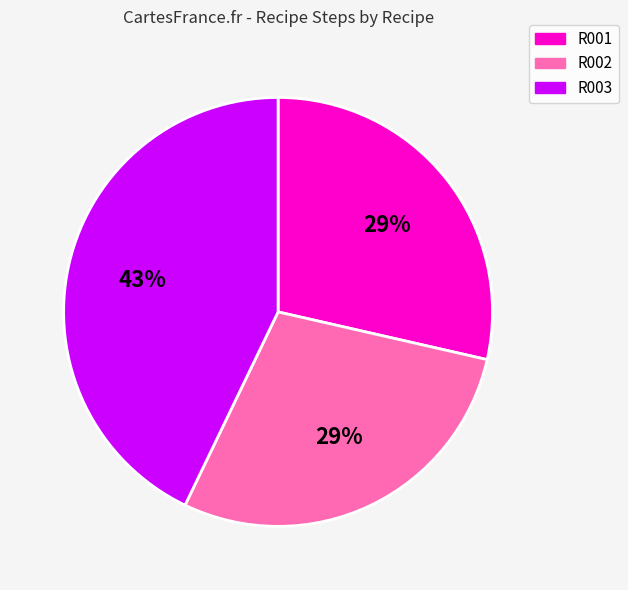

What percentage is the R003 slice, to the nearest percent?

43%